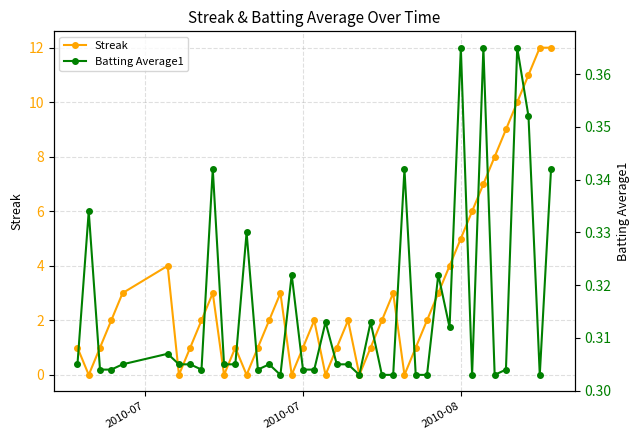

How many distinct data groups are displayed?

2